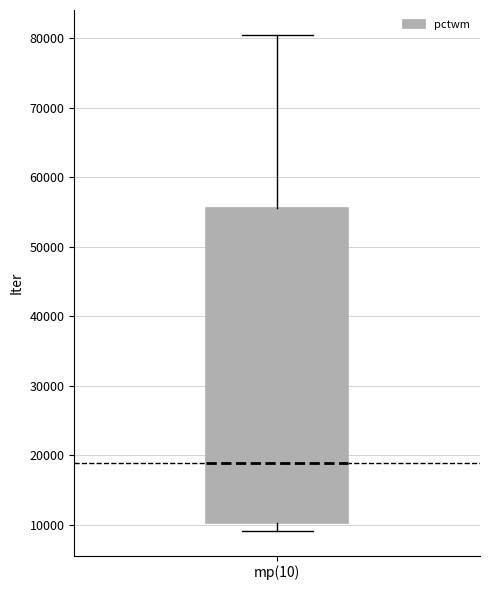

Read this box plot against the y-axis: the position of the median line, the range covered by the box, and the ends of both whiskers. The values are not printed on the chart, so give them approximately, as read against the axis.

median 19000, box 10000 to 56000, whiskers 9000 to 81000